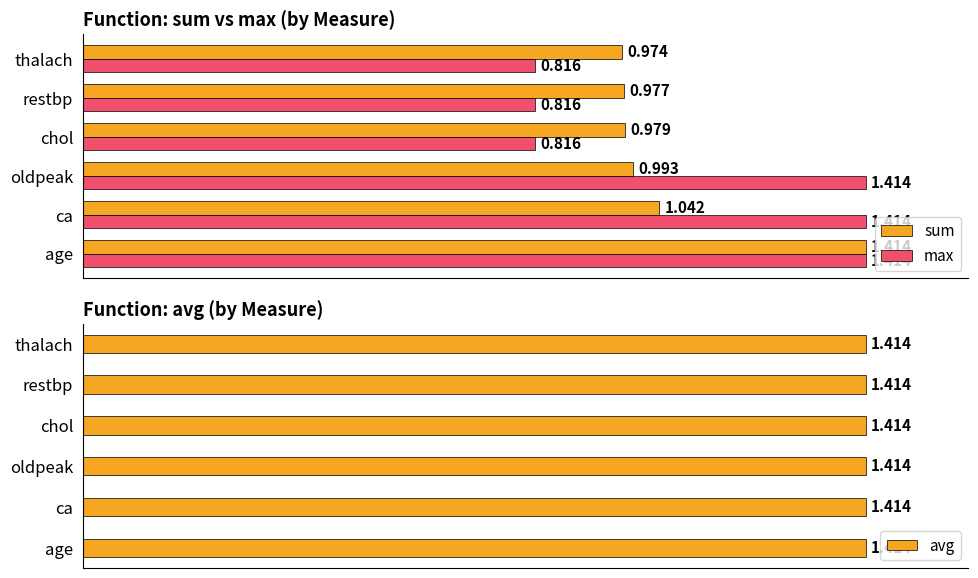

Is the value of sum at chol greater than the value of max at restbp?

Yes